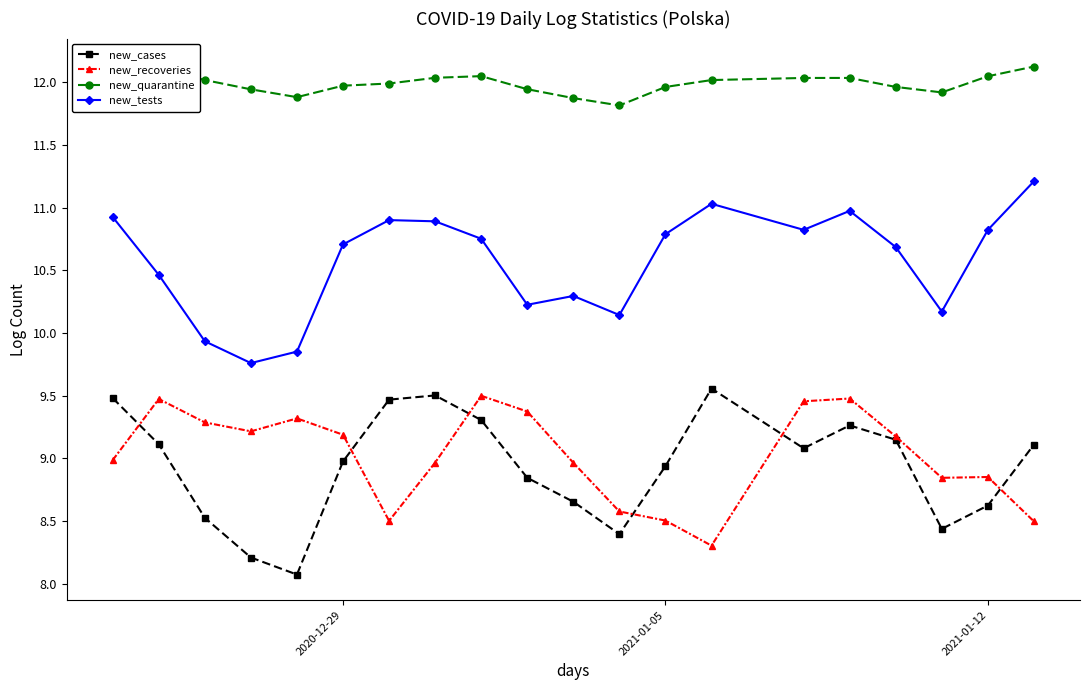

True or false: new_cases has more than 2 points higher than both neighbors.

True